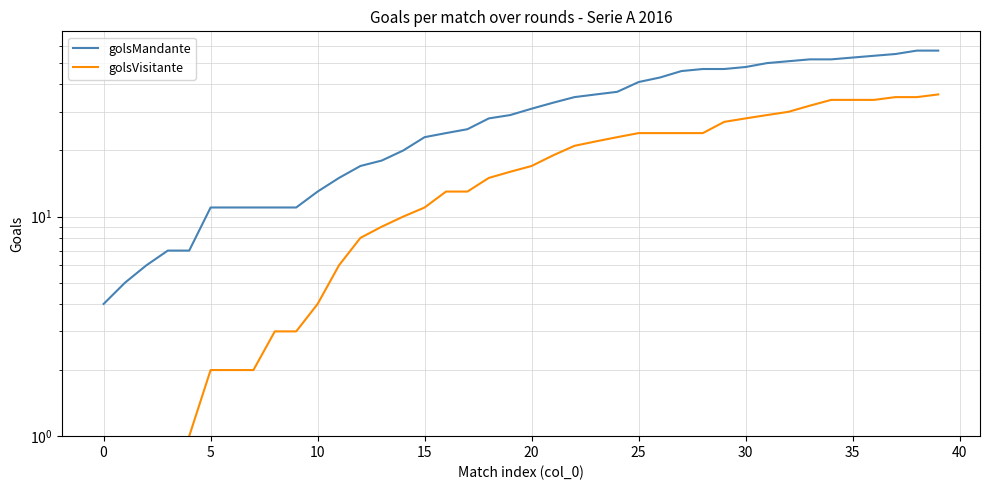

At 37, list the series in order from smallest to largest.

golsVisitante, golsMandante